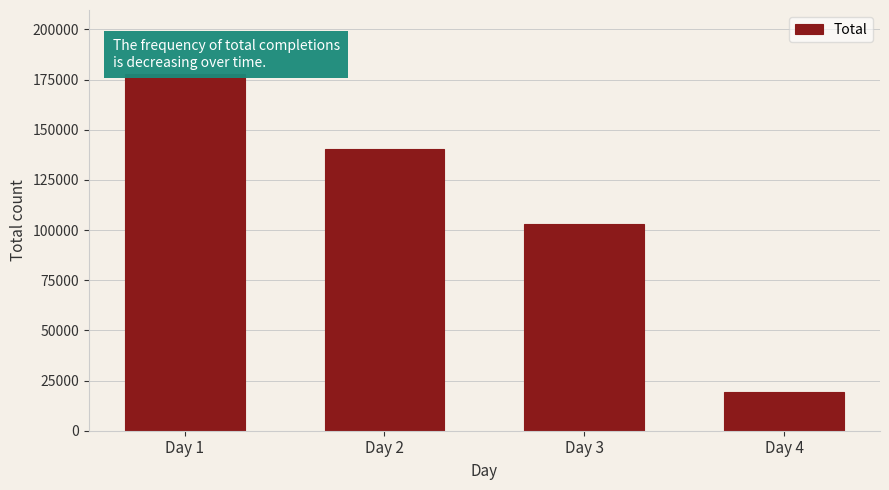

Reading left to right, what are all the values shown in this chart?

177683	140290	103263	19202